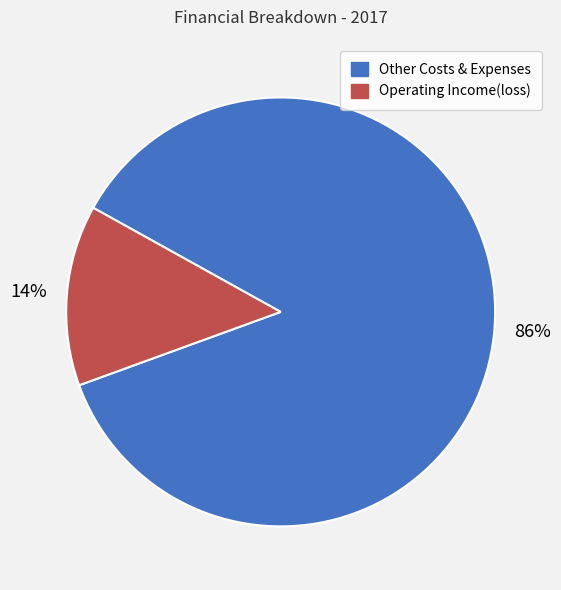

Is there a majority slice in this chart?

Yes